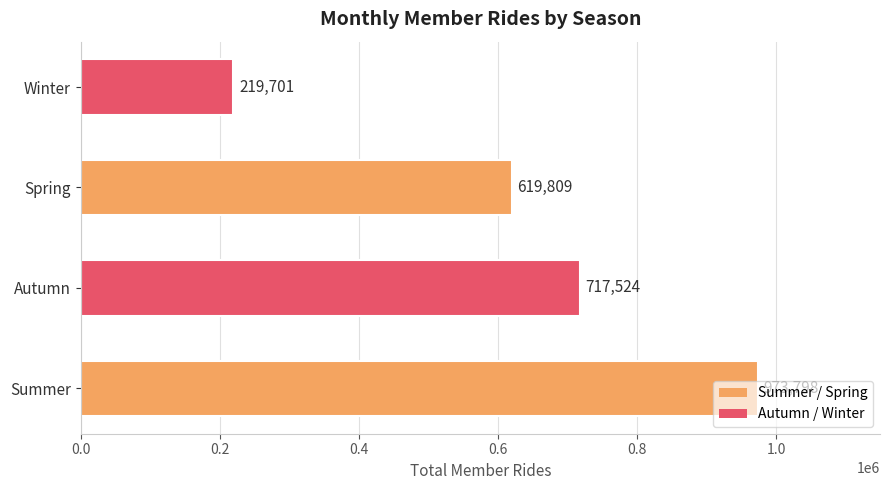

How many series are shown in this chart?

1